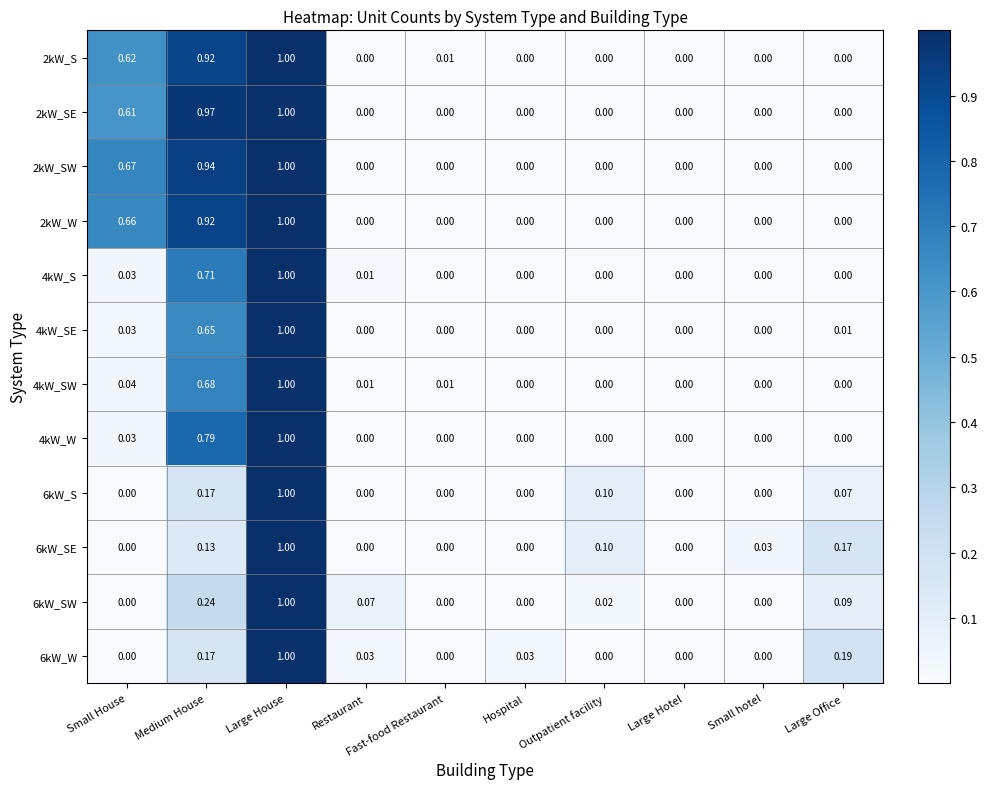

Which label corresponds to the largest value in the chart?

Large House